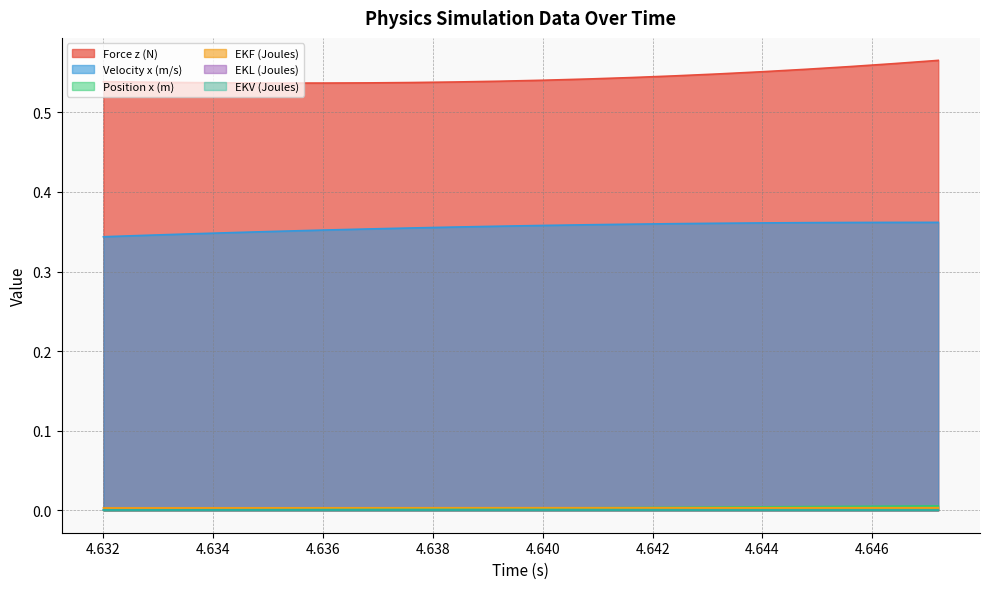

The Force z (N) series shows 0.5 at 4.6384. True or false?

True